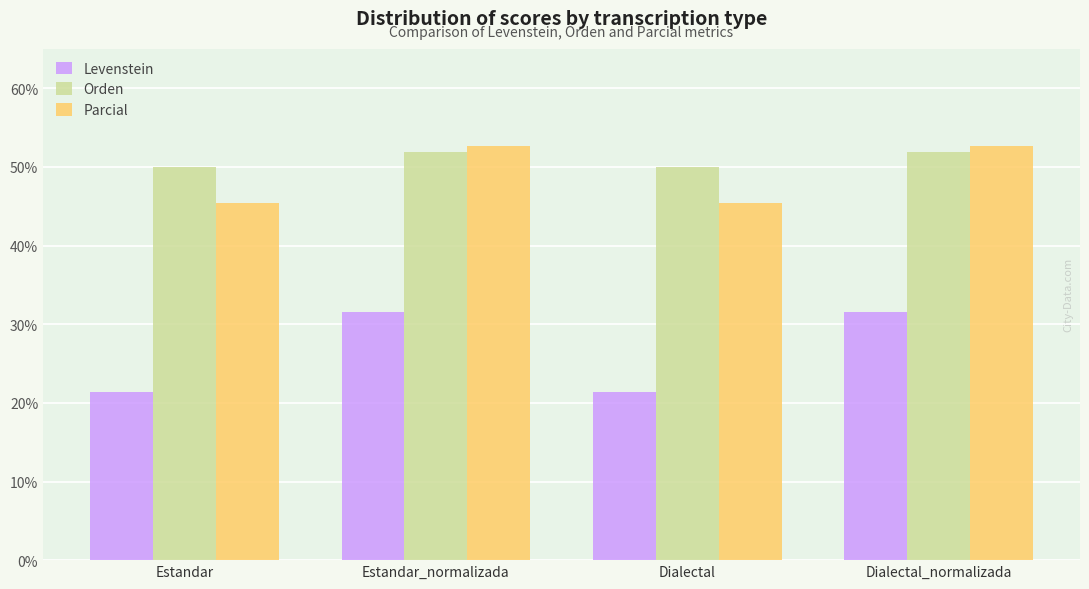

Reading left to right, list all the values displayed in this chart.

Levenstein: 21.4	31.6	21.4	31.6
Orden: 50.0	51.9	50.0	51.9
Parcial: 45.5	52.6	45.5	52.6